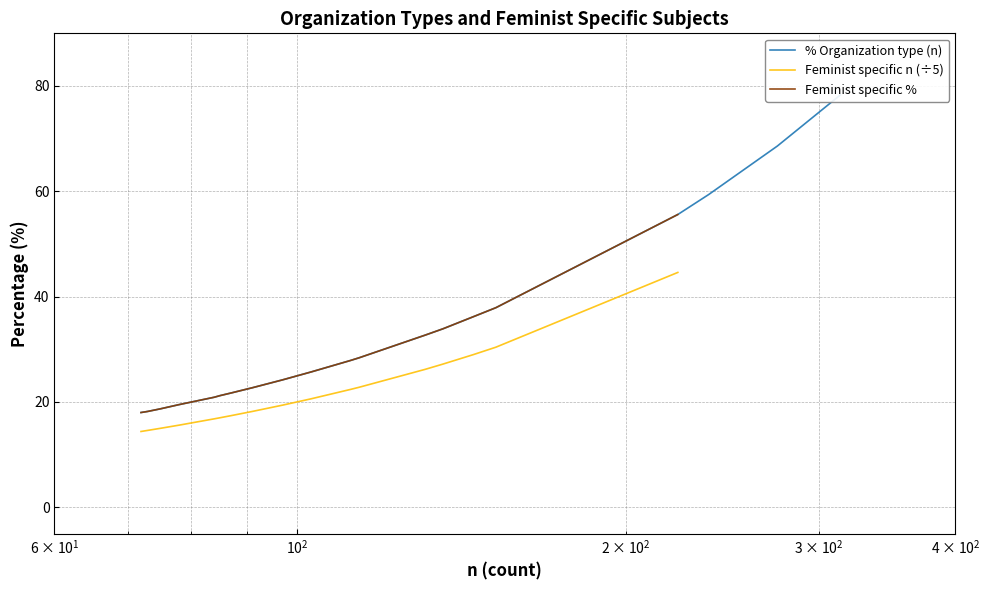

The value of Feminist specific n (÷5) at 15 is 8.6. True or false?

False